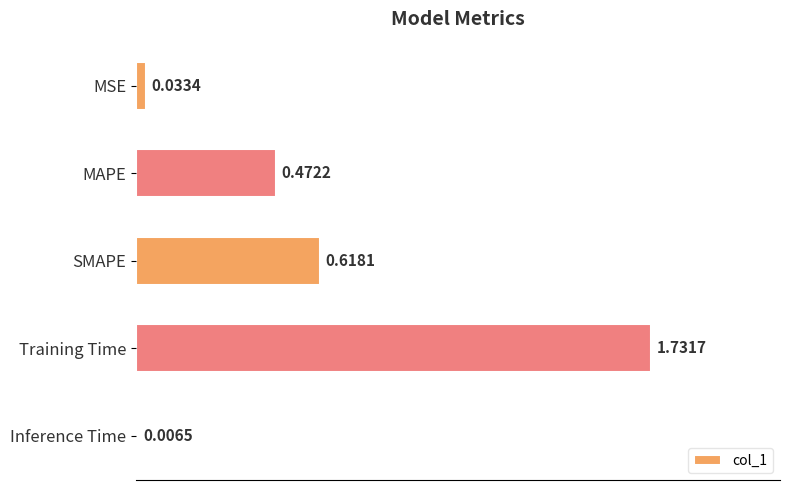

Which has a higher value, SMAPE or MAPE?

SMAPE